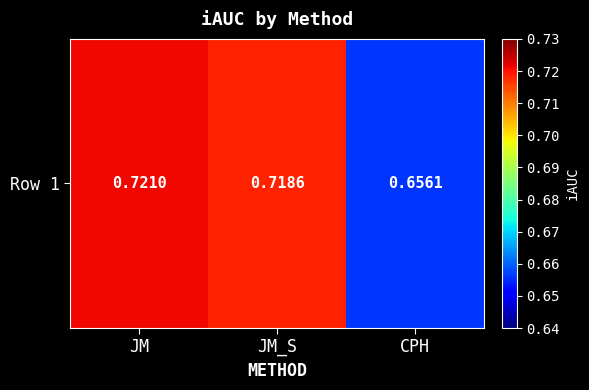

Which category has the lowest value across all series?

CPH